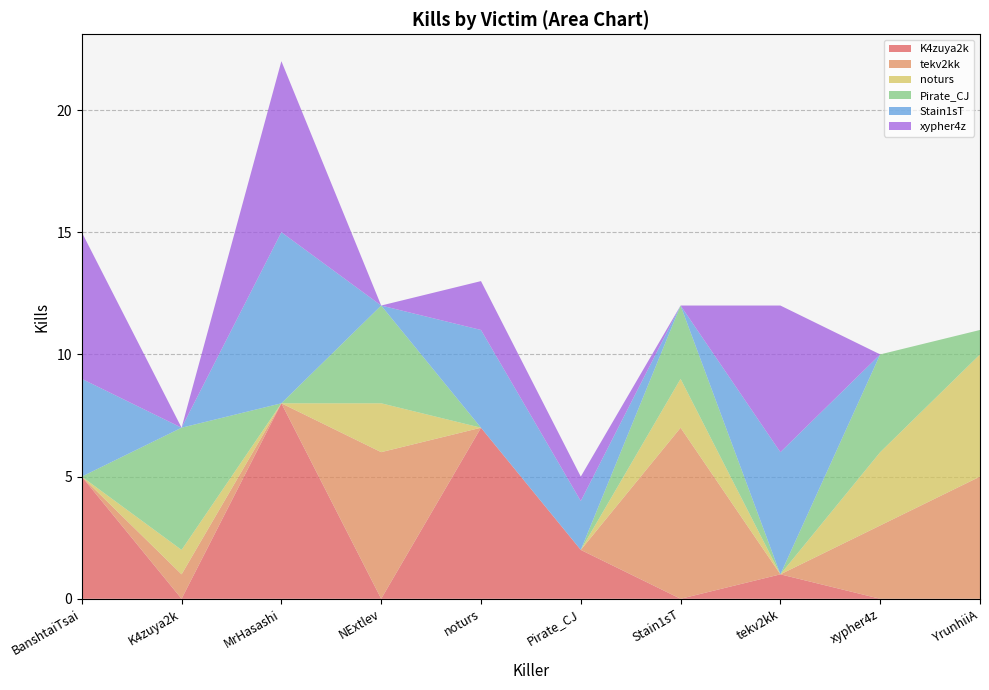

Reading left to right, what are all the values shown in this chart?

K4zuya2k: 5	0	8	0	7	2	0	1	0	0
tekv2kk: 0	1	0	6	0	0	7	0	3	5
noturs: 0	1	0	2	0	0	2	0	3	5
Pirate_CJ: 0	5	0	4	0	0	3	0	4	1
Stain1sT: 4	0	7	0	4	2	0	5	0	0
xypher4z: 6	0	7	0	2	1	0	6	0	0